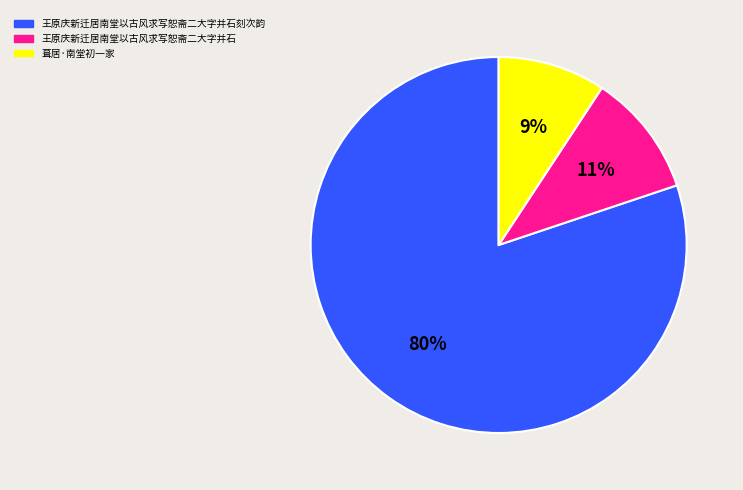

Is there any slice that represents more than half of the pie?

Yes